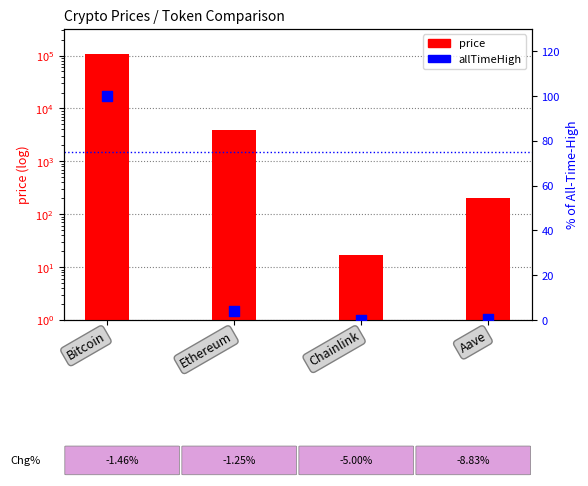

Which series has the widest spread of Y values?

price